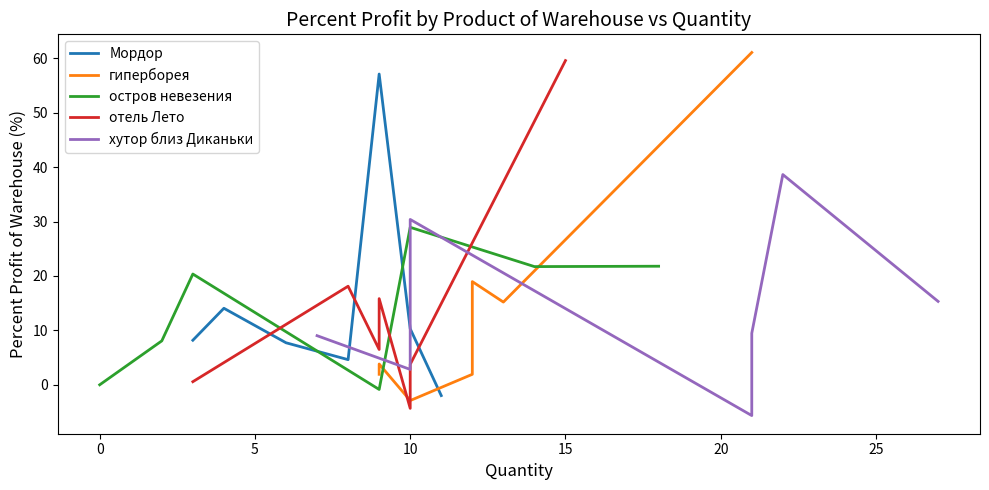

What is the highest value of the Мордор series?

57.1